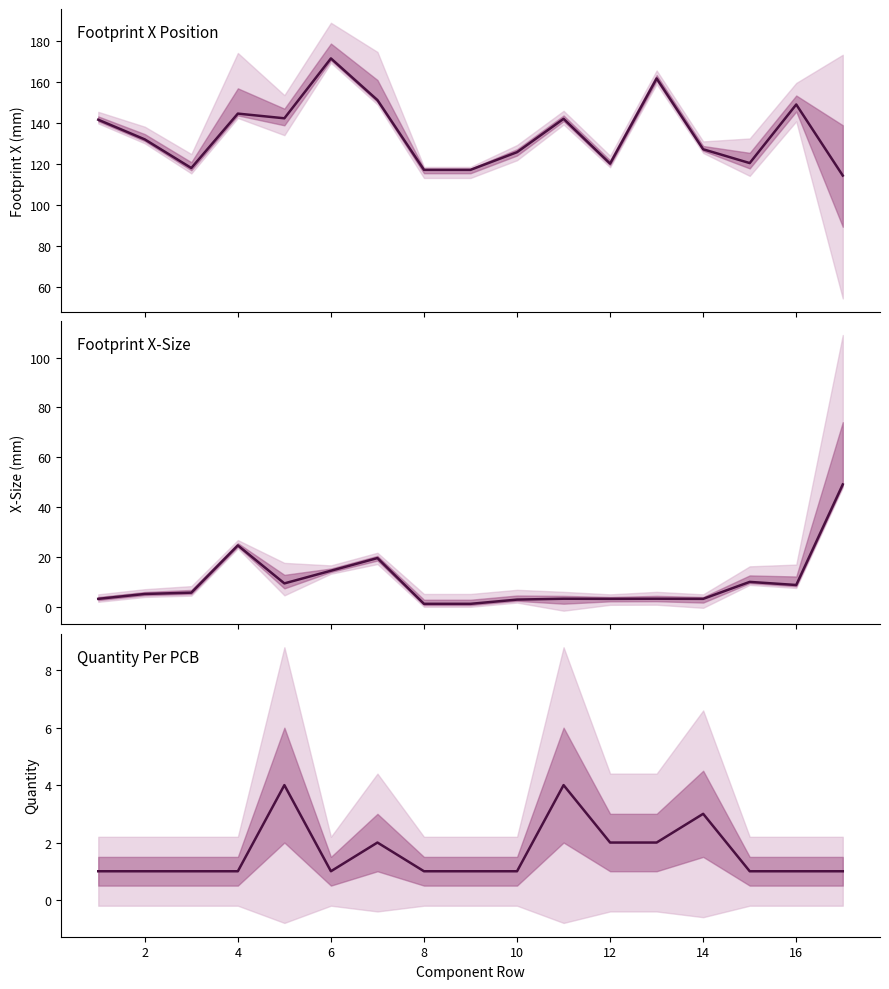

What is the smallest value displayed?

1.0